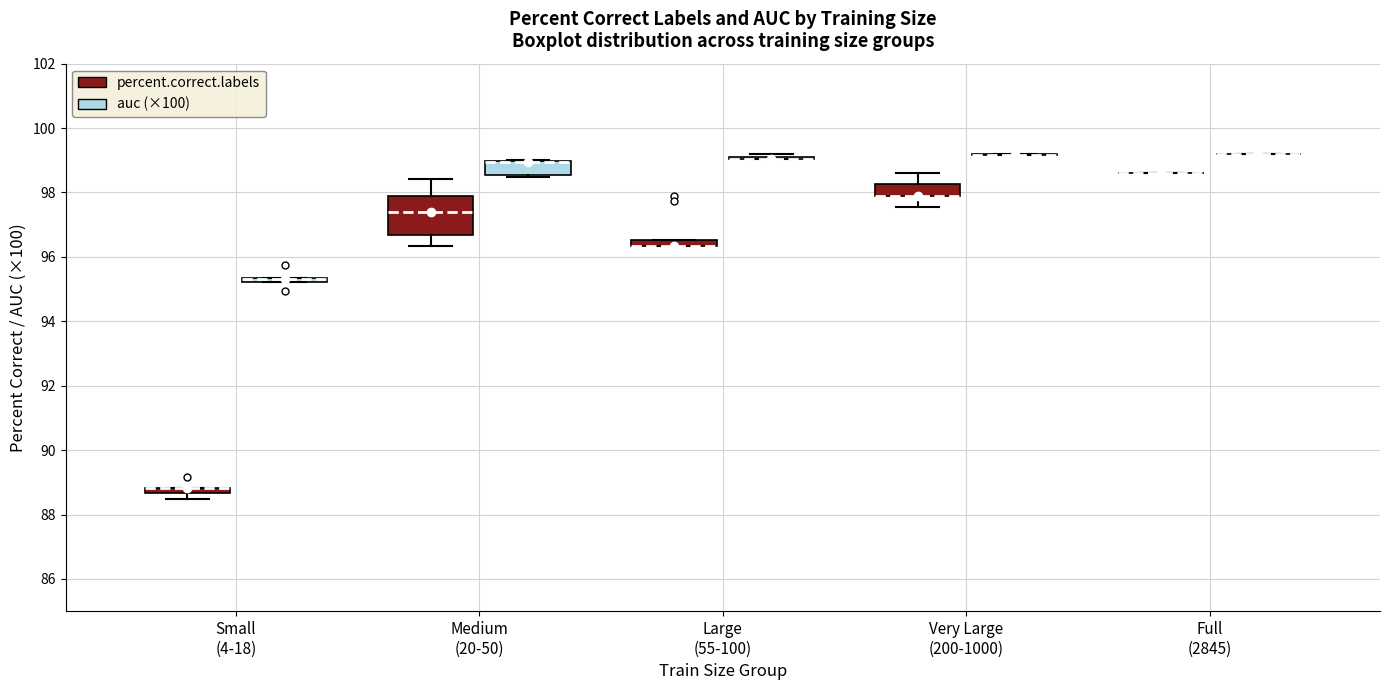

Where is the upper edge of the box for Large (55-100) (percent.correct.labels) on the y-axis? The values are not printed on the chart, so give them approximately, as read against the axis.

96.6